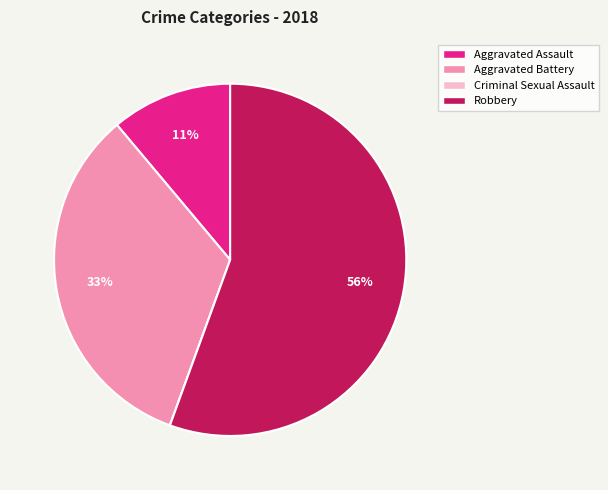

Between Aggravated Battery and Aggravated Assault, which is larger?

Aggravated Battery